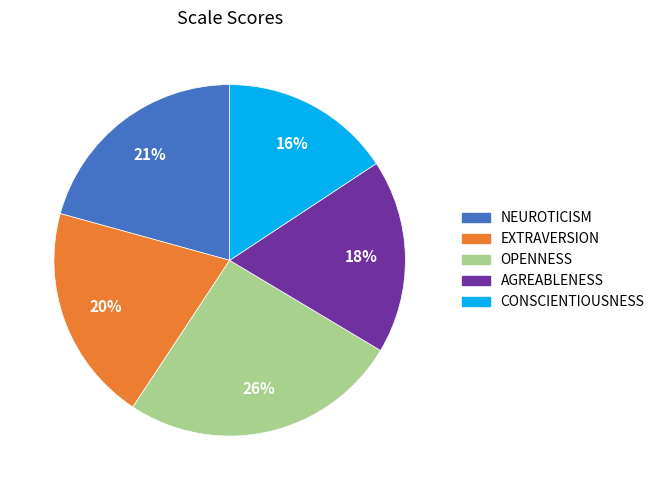

How many slices are in this pie chart?

5